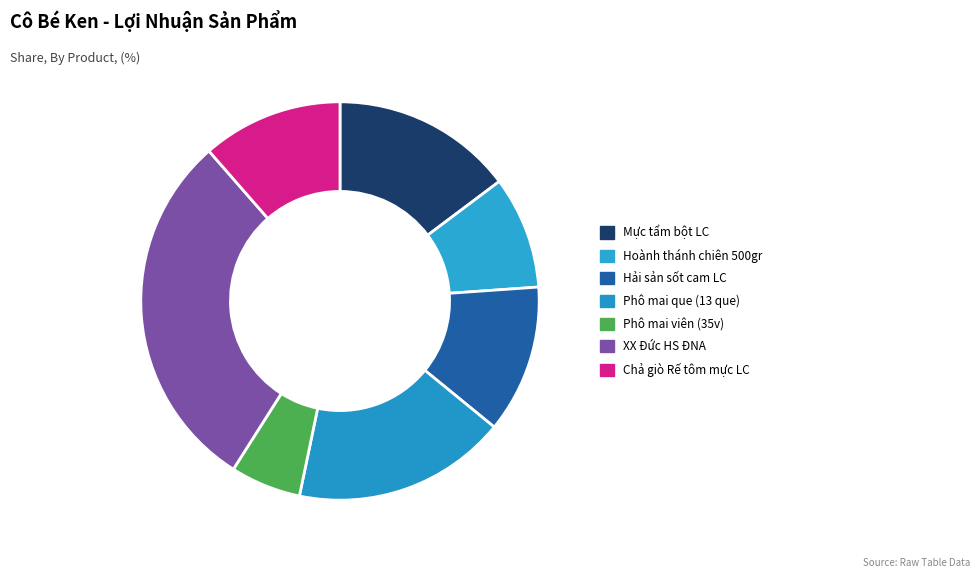

How many slices are in this pie chart?

7